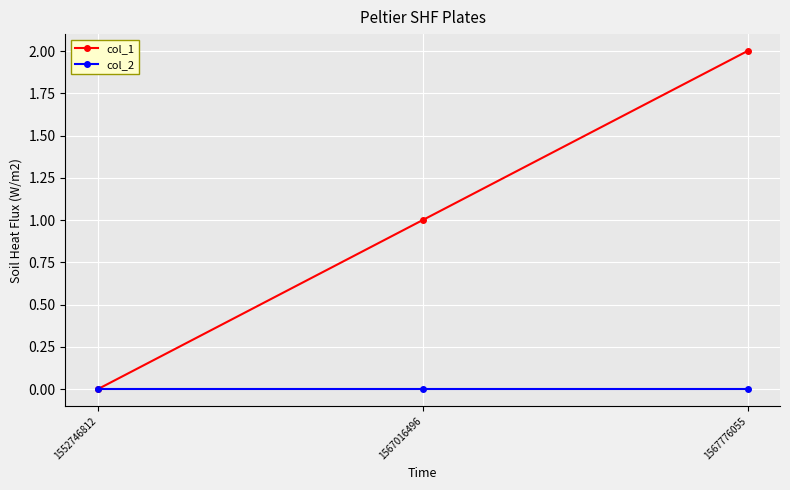

Which series has the largest total across all categories?

col_1